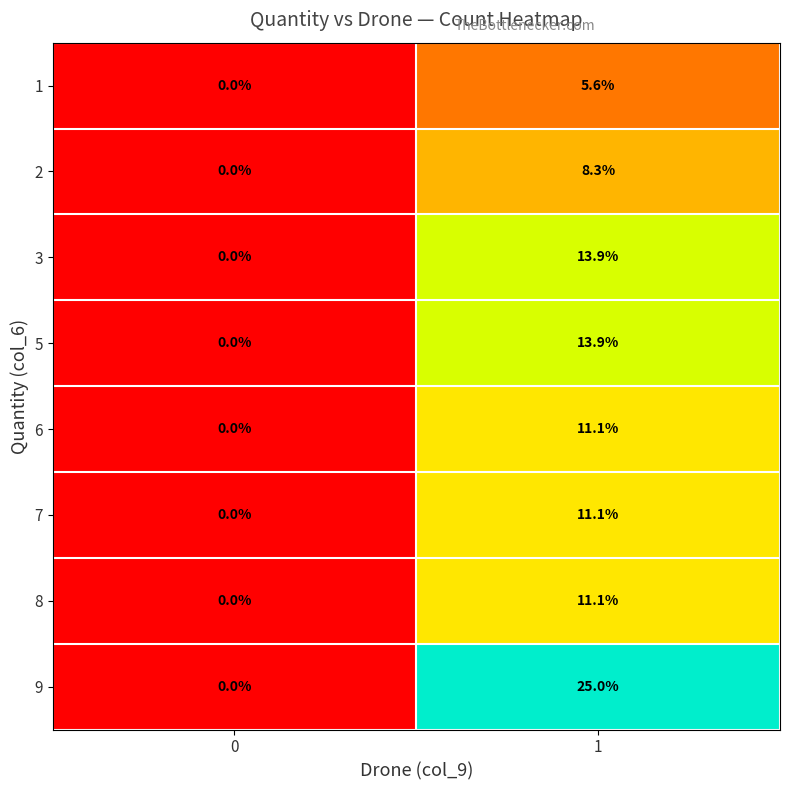

Which series has the largest total across all categories?

9